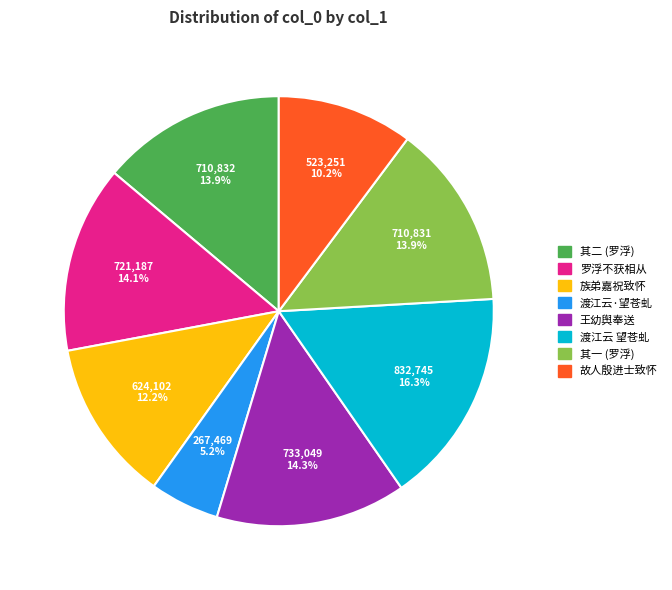

Is there a majority slice in this chart?

No